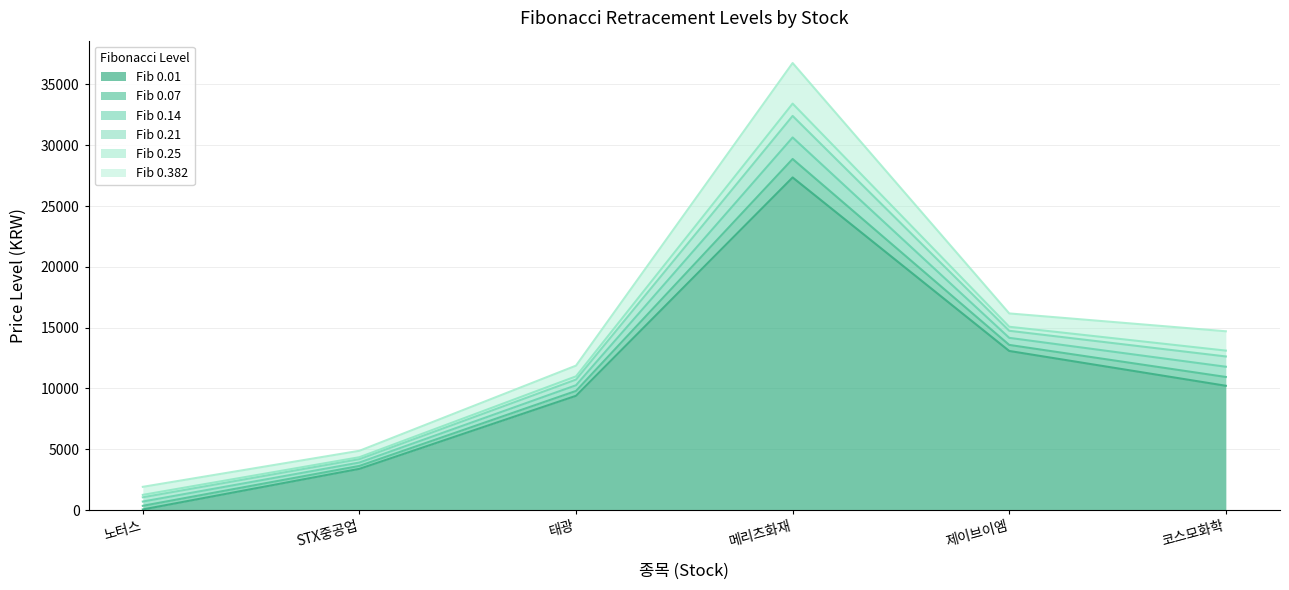

At which label does 0.01 reach its peak?

메리츠화재